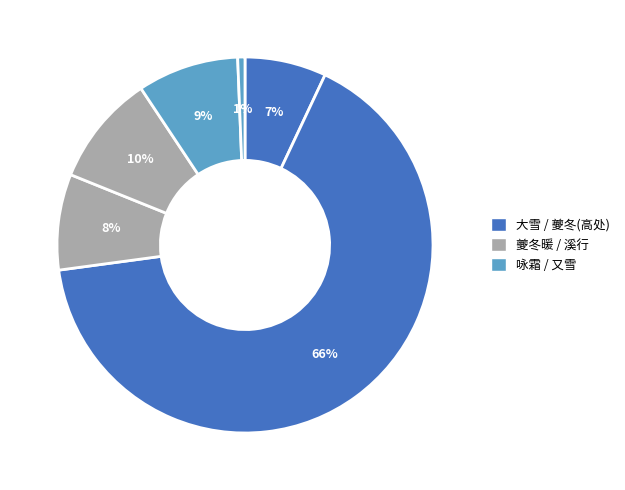

How many segments does this pie chart have?

6